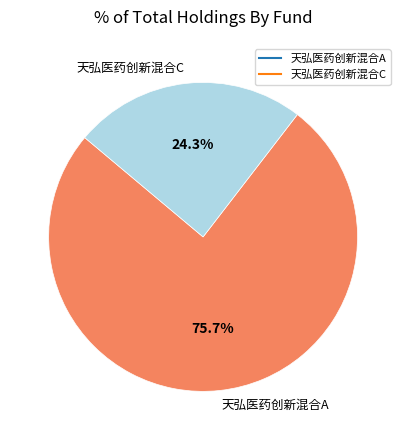

Does 天弘医药创新混合C represent more than half of the total?

No